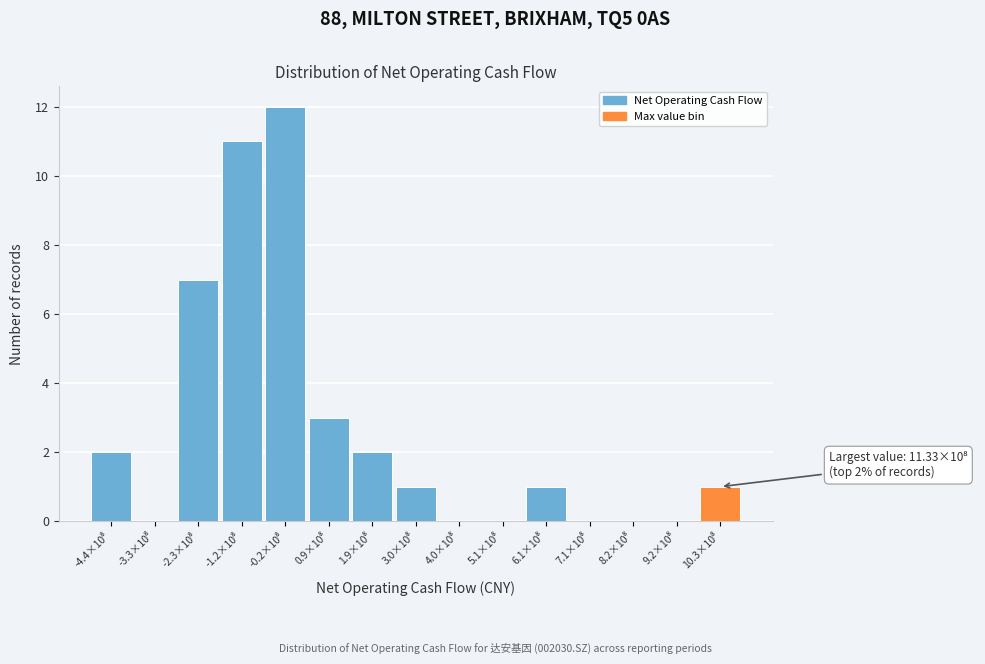

What is the greatest value displayed?

12